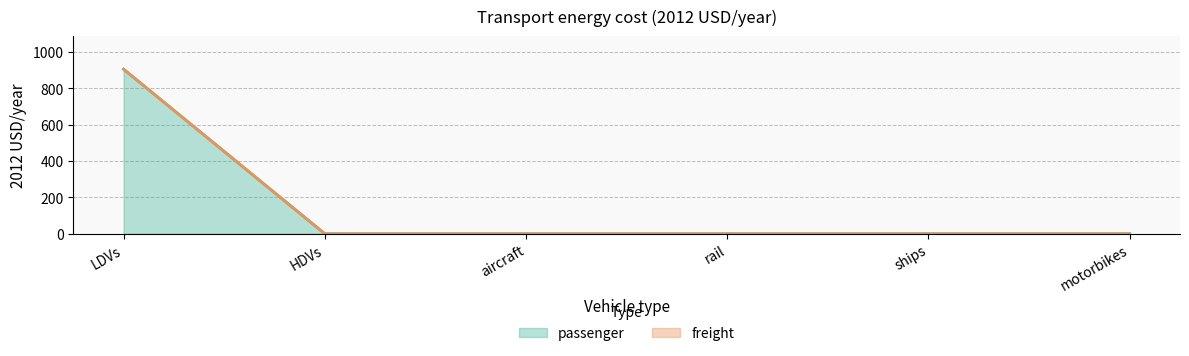

What is the difference between the maximum and minimum values?

905